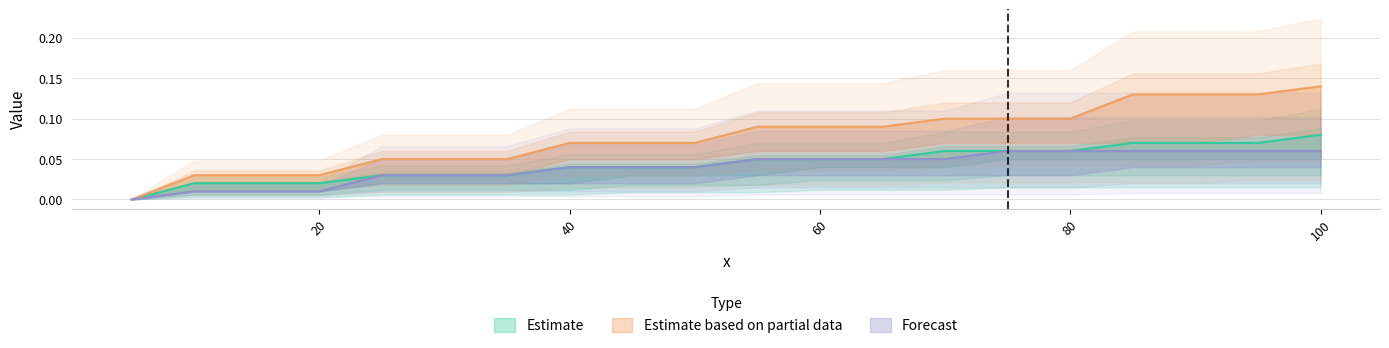

What is the total value across all series at 15.0?

0.1